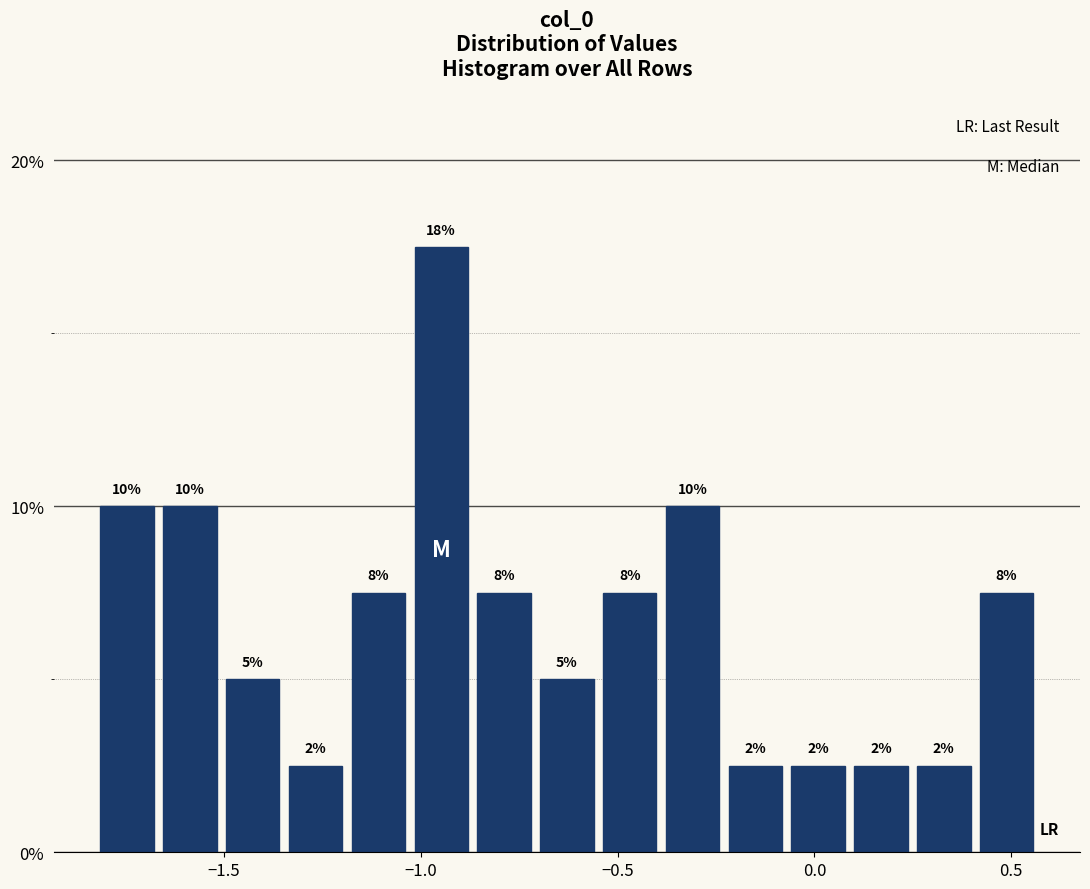

Read against the x-axis, roughly where is the centre of the tallest bar?

-0.95